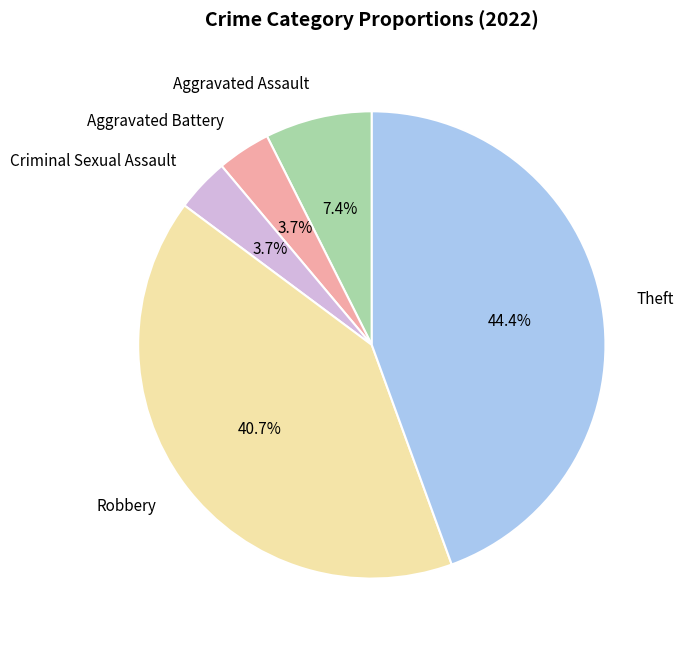

Is there any slice that represents more than half of the pie?

No